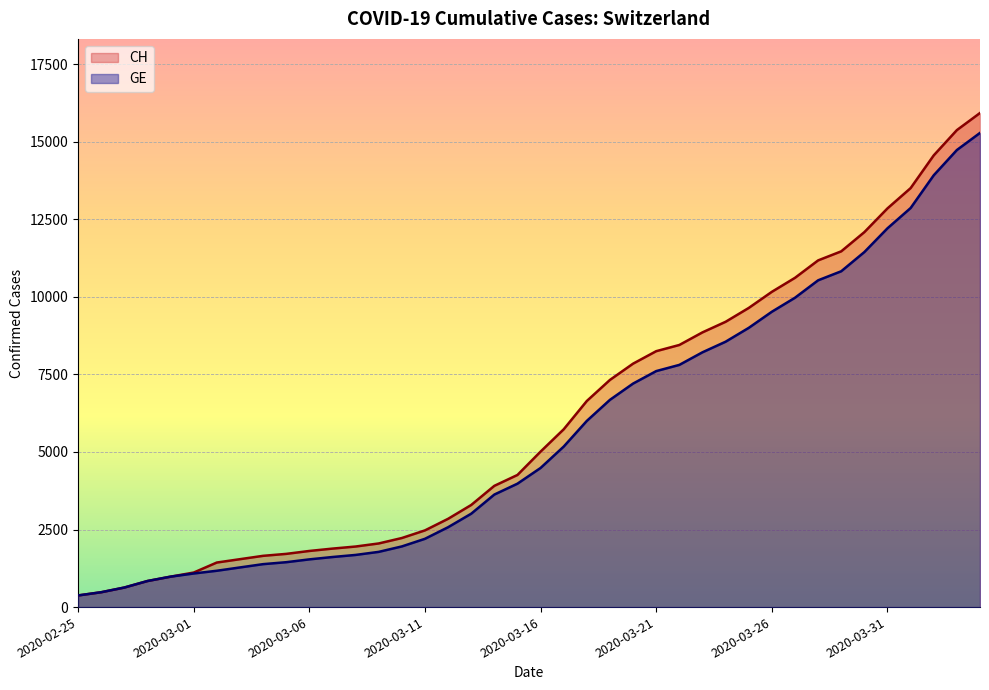

Reading left to right, transcribe all the data shown in this chart.

CH_line: 375	479	630	840	981	1113	1436	1544	1652	1715	1809	1885	1952	2051	2226	2472	2845	3291	3908	4259	5012	5731	6644	7323	7847	8249	8449	8855	9196	9642	10162	10613	11175	11467	12086	12852	13505	14561	15375	15926
GE_line: 375	479	630	840	981	1083	1171	1278	1384	1447	1538	1614	1681	1780	1955	2201	2574	3010	3627	3978	4485	5174	6002	6681	7205	7607	7807	8213	8554	9000	9520	9971	10533	10825	11444	12210	12863	13919	14733	15284